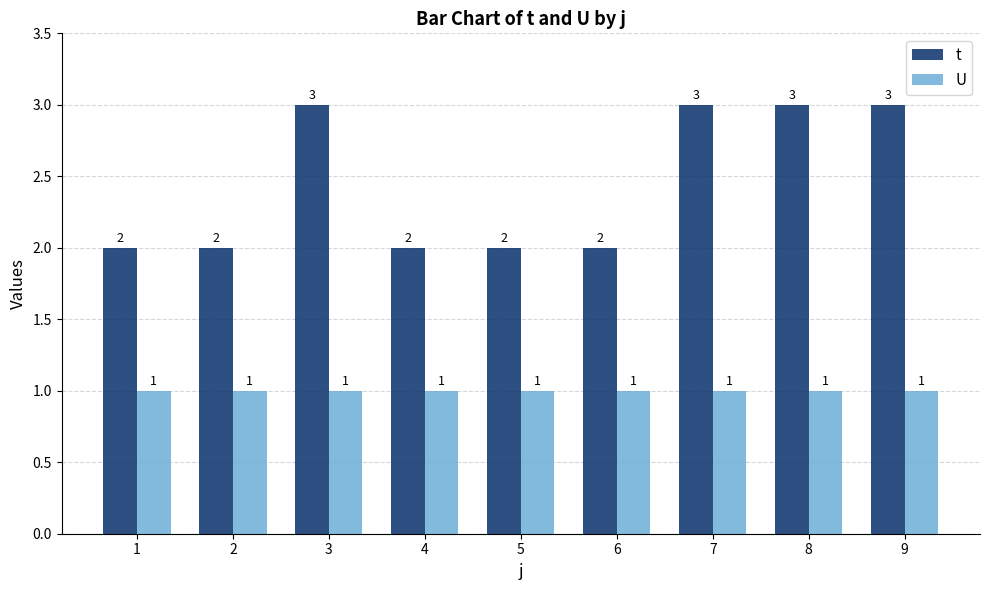

What is the maximum value for U?

1